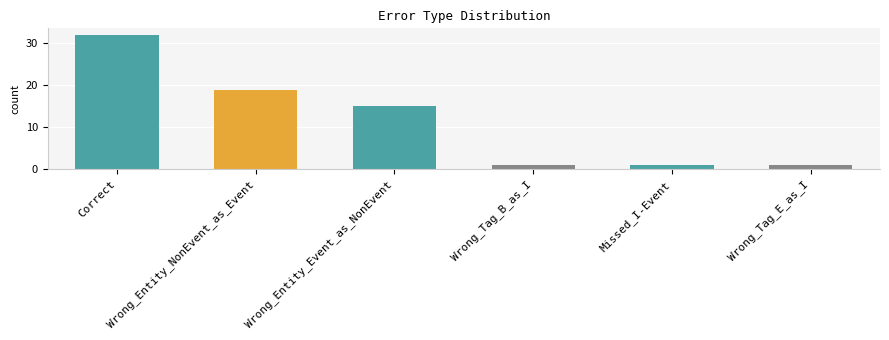

The chart shows a value of 1 at Missed_I-Event. True or false?

True